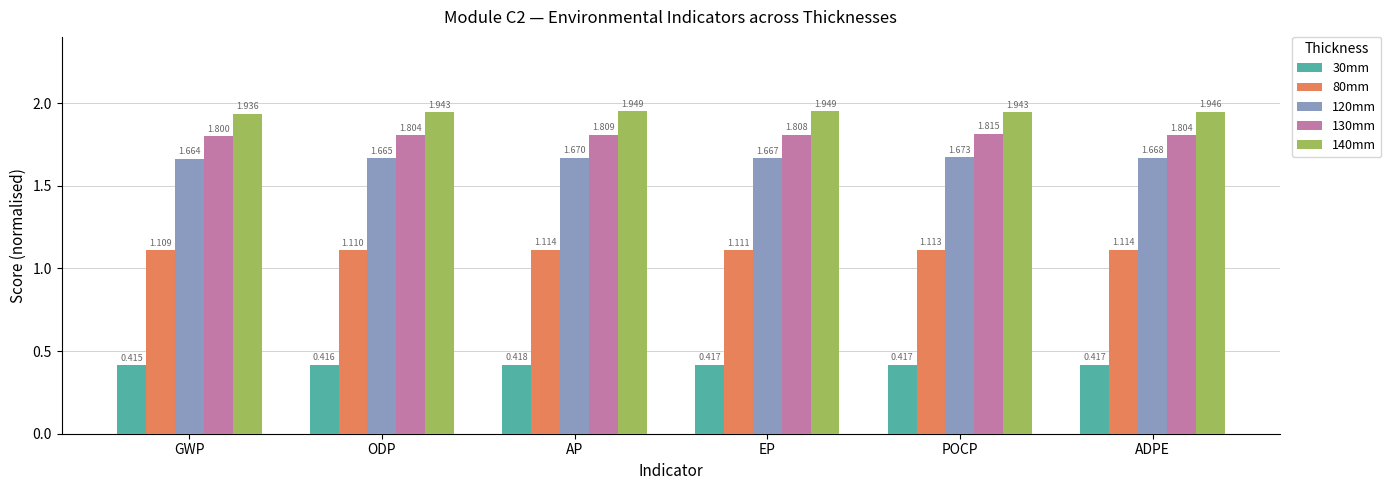

Which label corresponds to the smallest value in the chart?

GWP